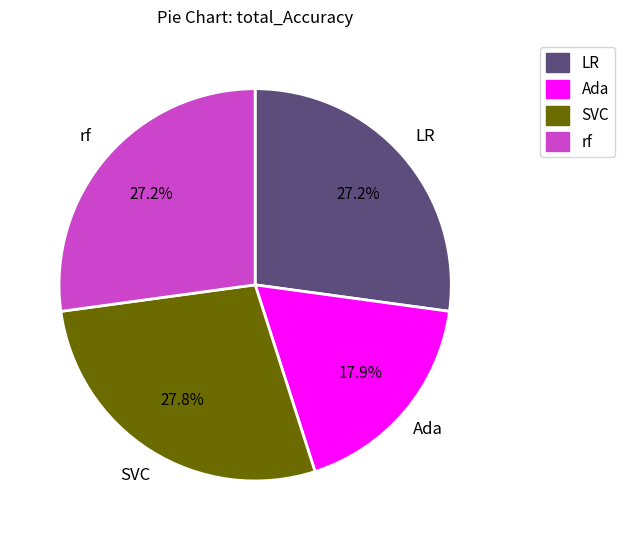

Does LR account for over 50% of the chart?

No